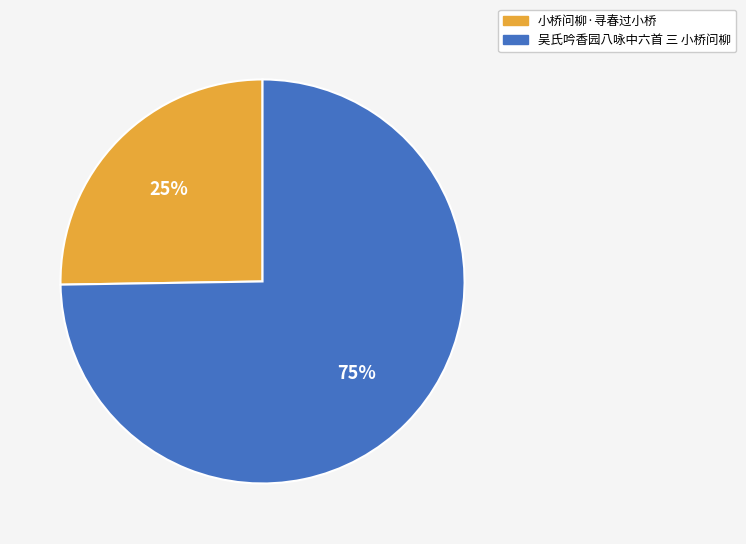

What percentage is the 小桥问柳·寻春过小桥 slice, to the nearest percent?

25%